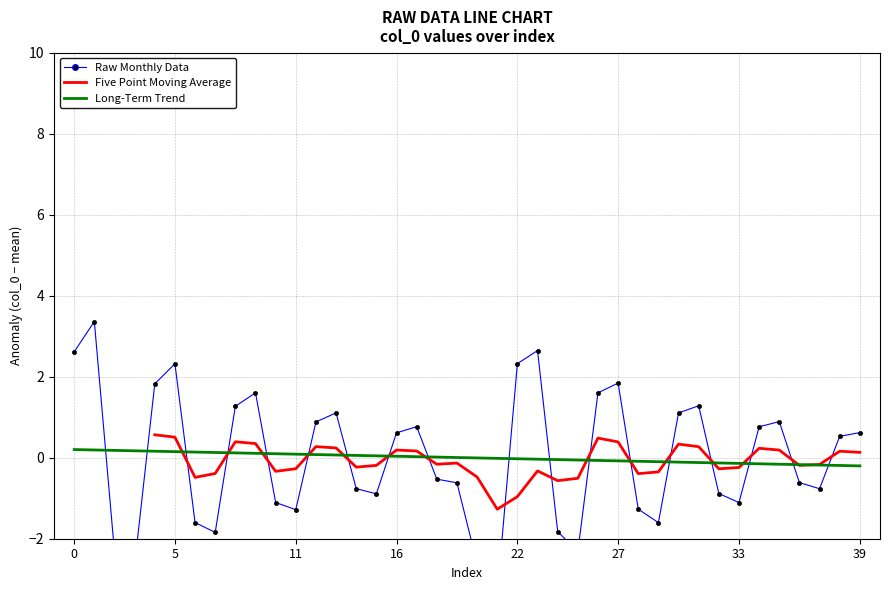

What is the value of the 6th point from the left?

2.3